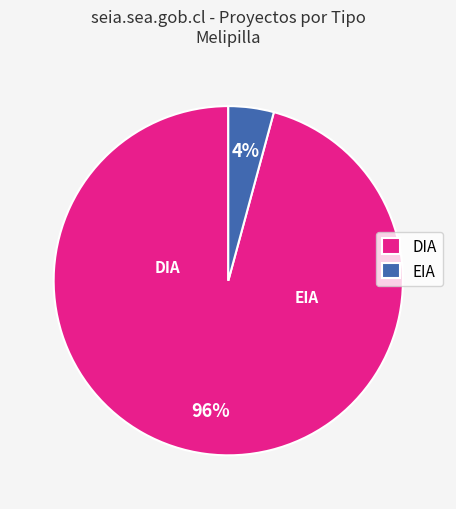

Do DIA and EIA together represent more than half of the pie?

Yes